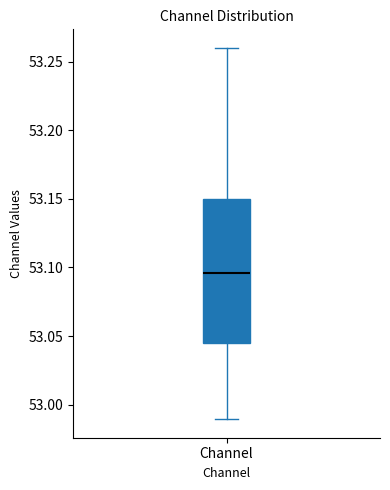

Read this box plot against the y-axis: the position of the median line, the range covered by the box, and the ends of both whiskers. The values are not printed on the chart, so give them approximately, as read against the axis.

median 53.095, box 53.045 to 53.150, whiskers 52.990 to 53.260